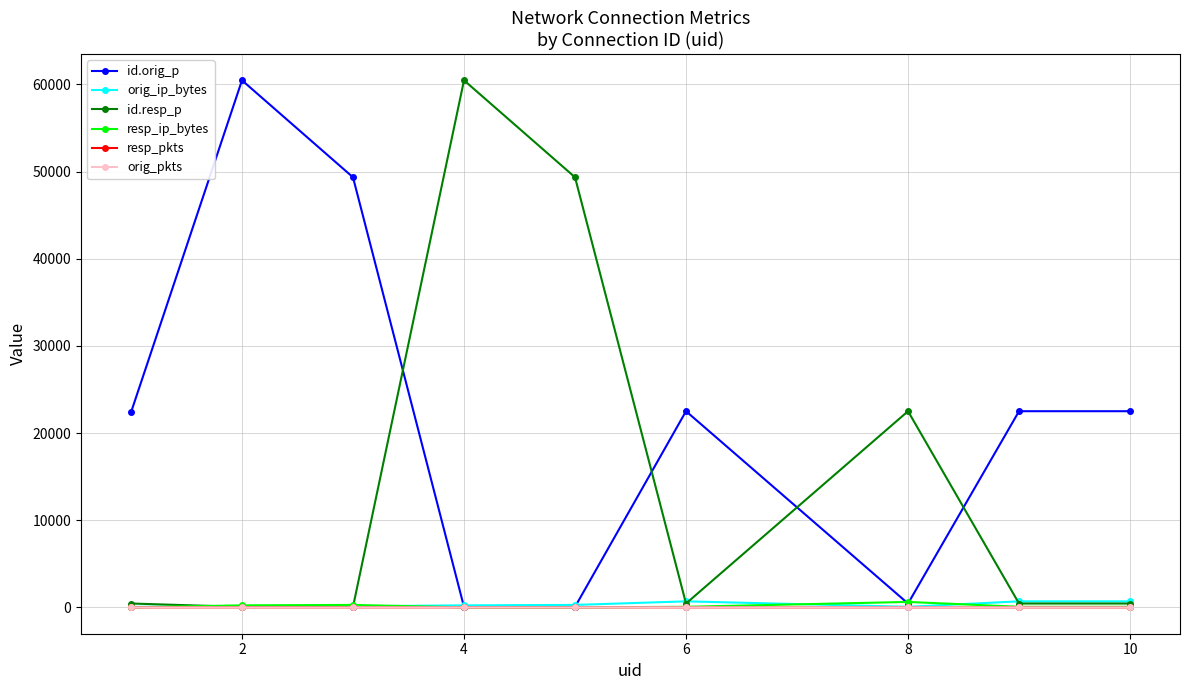

At how many categories does at least one series exceed 44832?

4